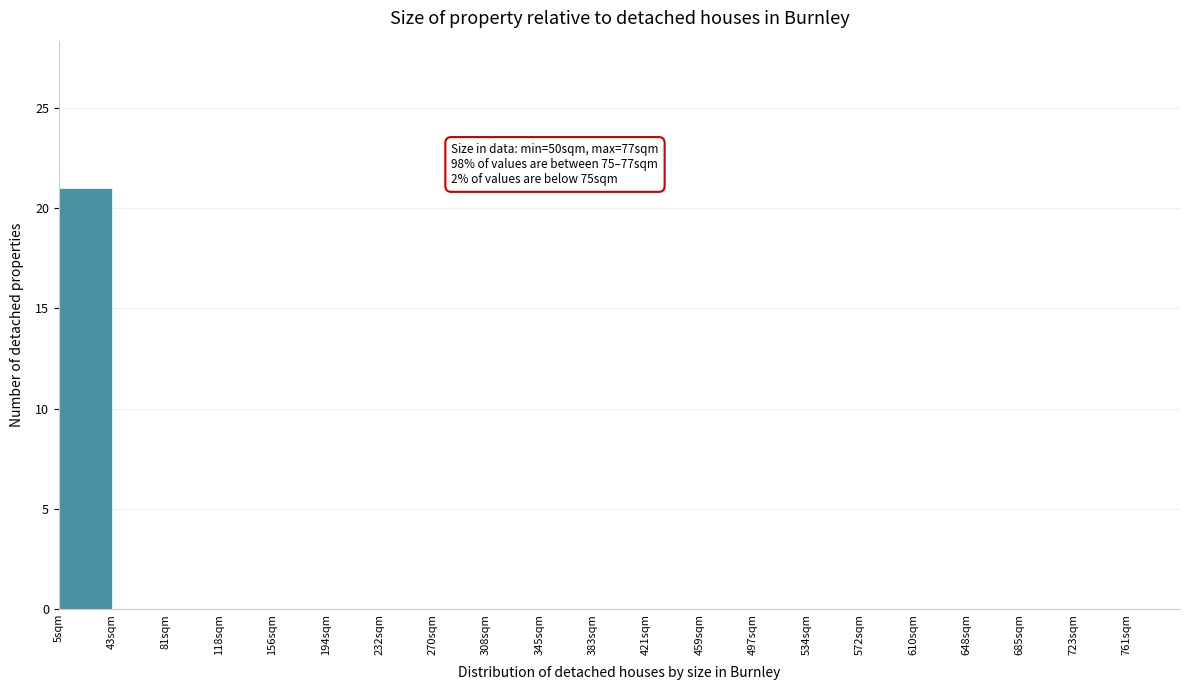

Reading left to right, extract all data points from this chart.

5sqm=21	43sqm=0	81sqm=0	118sqm=0	156sqm=0	194sqm=0	232sqm=0	270sqm=0	308sqm=0	345sqm=0	383sqm=0	421sqm=0	459sqm=0	497sqm=0	534sqm=0	572sqm=0	610sqm=0	648sqm=0	685sqm=0